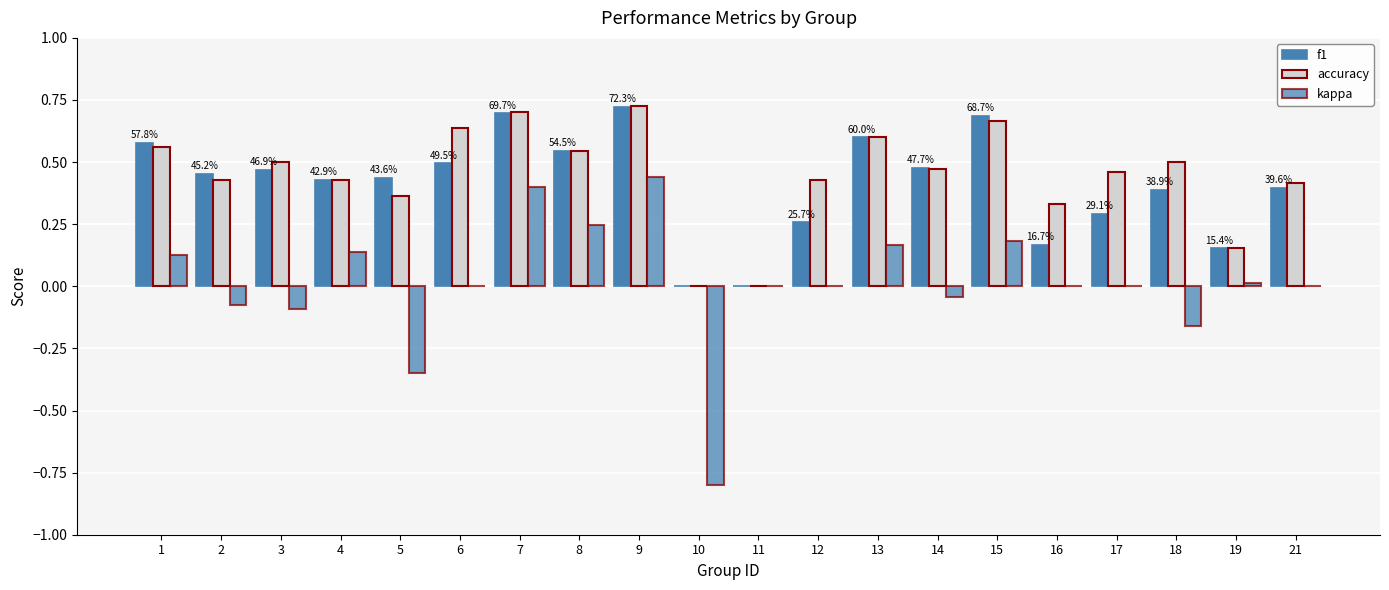

How many series are shown in this chart?

3